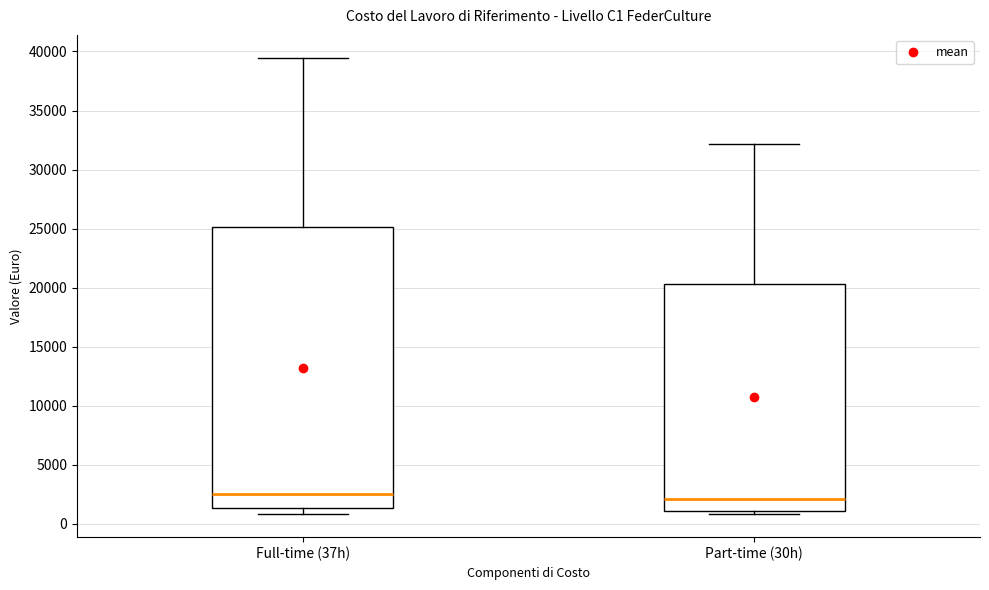

Which box is the tallest, from its lower edge to its upper edge?

Full-time (37h)